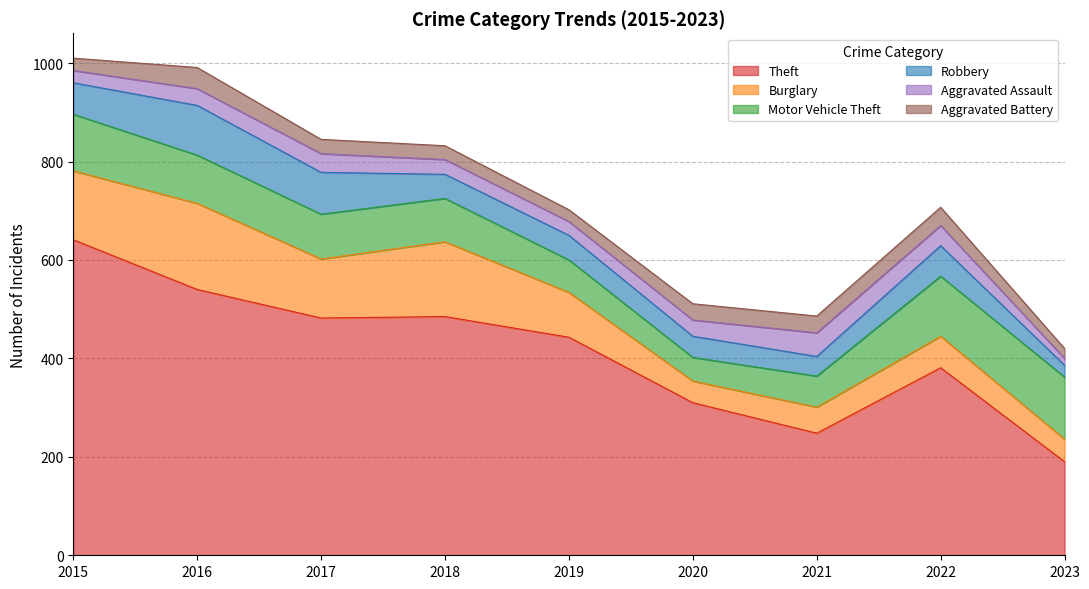

What are all the series names shown in the legend?

Theft, Burglary, Motor Vehicle Theft, Robbery, Aggravated Assault, Aggravated Battery